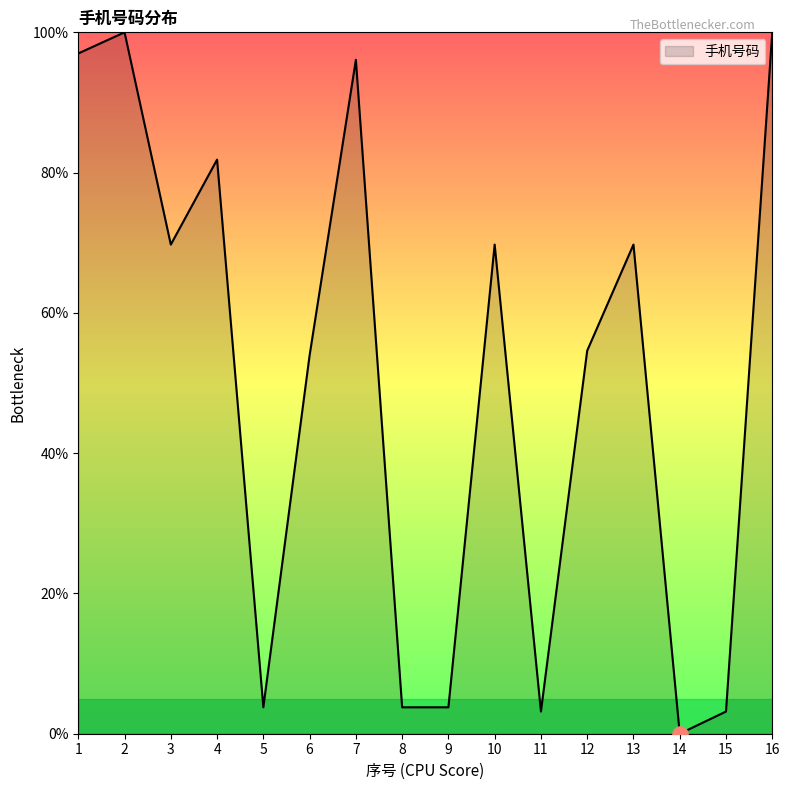

Between 5 and 13, which is larger?

13